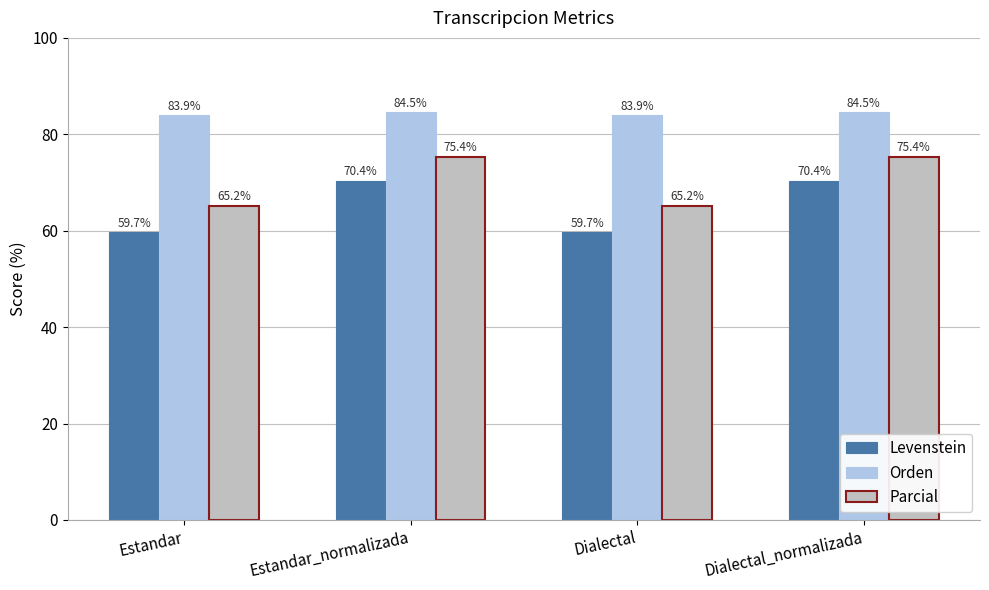

Reading right to left, list all the values displayed in this chart.

Levenstein: Dialectal_normalizada=70.4	Dialectal=59.7	Estandar_normalizada=70.4	Estandar=59.7
Orden: Dialectal_normalizada=84.5	Dialectal=83.9	Estandar_normalizada=84.5	Estandar=83.9
Parcial: Dialectal_normalizada=75.4	Dialectal=65.2	Estandar_normalizada=75.4	Estandar=65.2